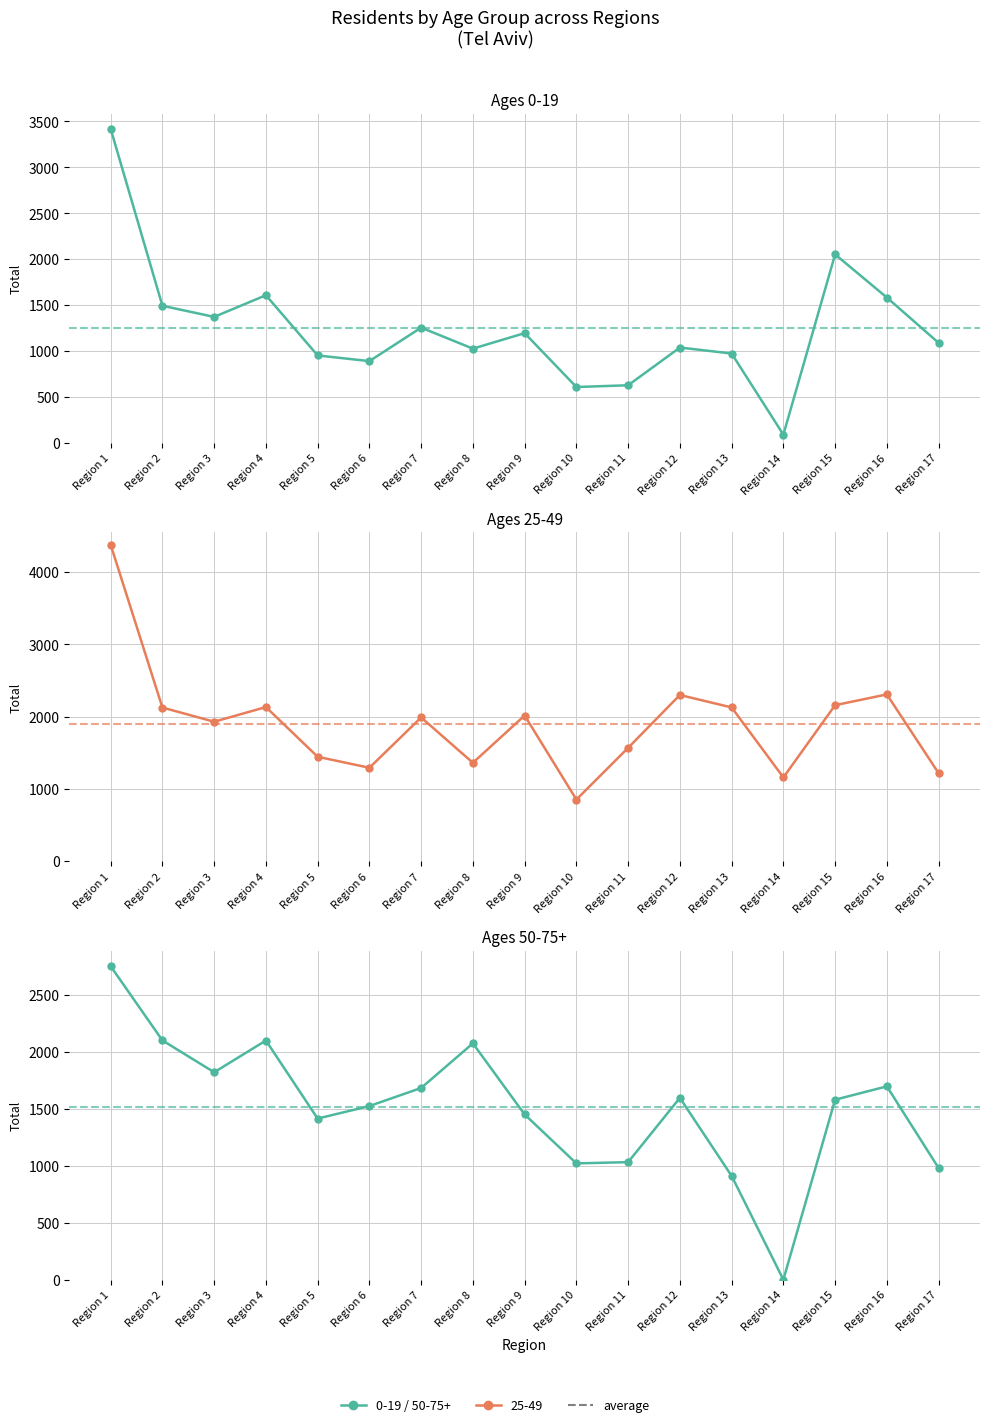

At Region 10, list the series in order from largest to smallest.

50-75+, 25-49, 0-19